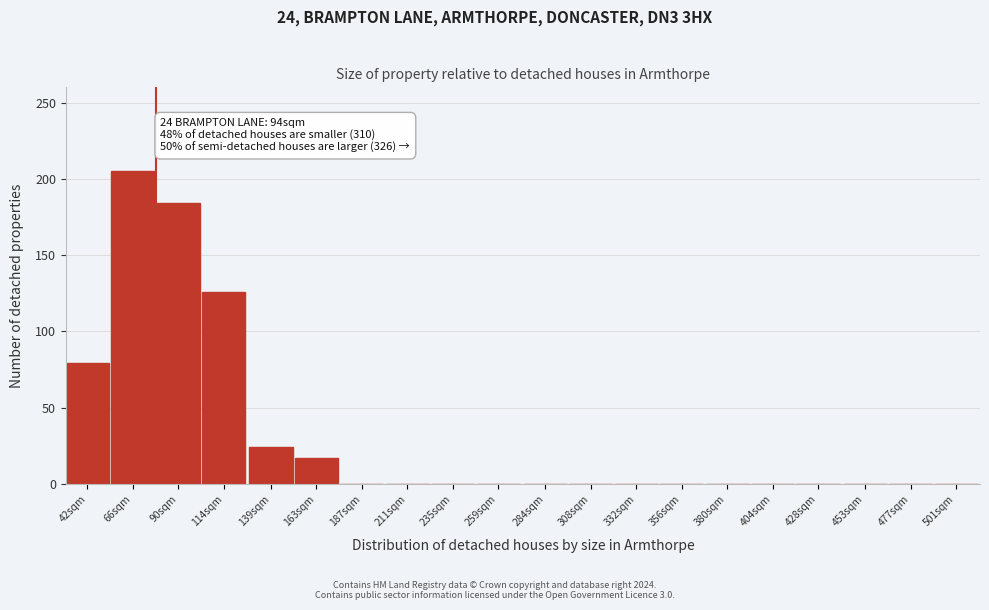

Reading right to left, extract all data points from this chart.

501sqm=0	477sqm=0	453sqm=0	428sqm=0	404sqm=0	380sqm=0	356sqm=0	332sqm=0	308sqm=0	284sqm=0	259sqm=0	235sqm=0	211sqm=0	187sqm=0	163sqm=17	139sqm=24	114sqm=126	90sqm=184	66sqm=205	42sqm=79